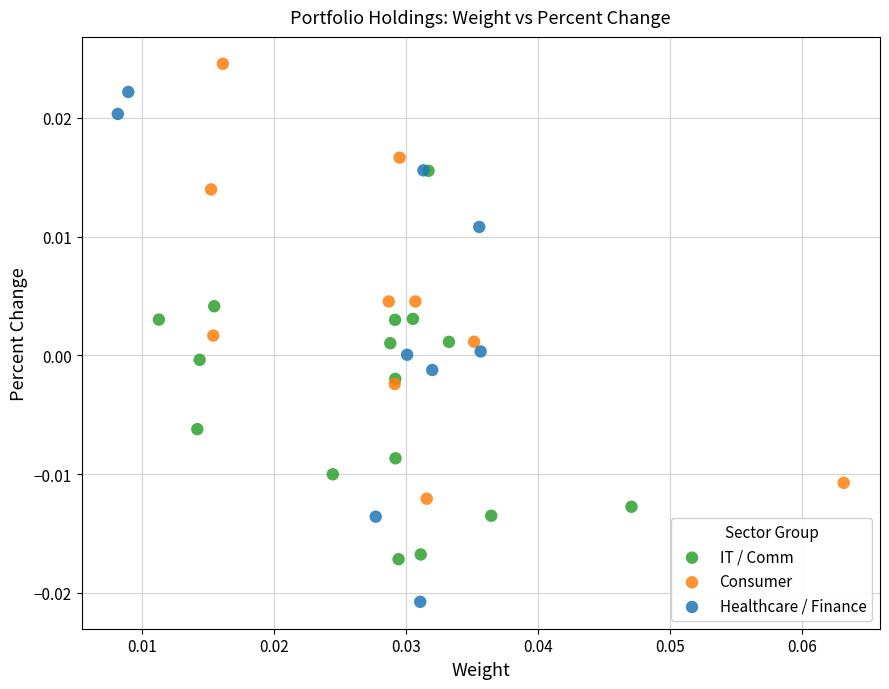

What are all the series names shown in the legend?

IT / Comm, Consumer, Healthcare / Finance